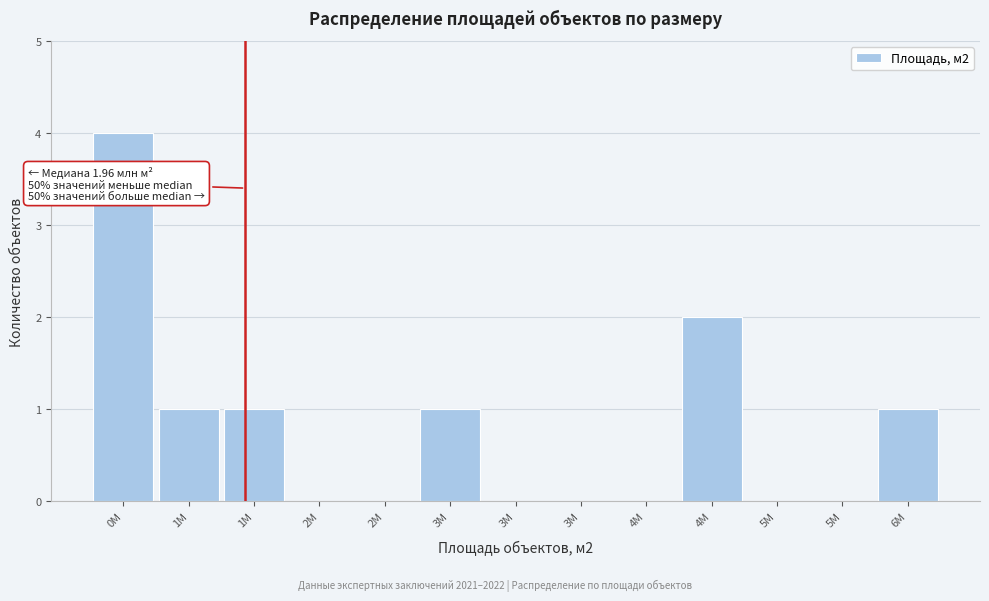

How many distinct data groups are displayed?

1